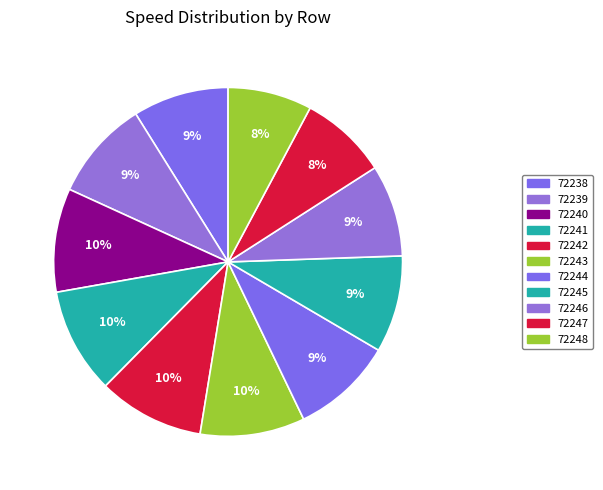

The 72239 slice represents 3% of the pie. True or false?

False